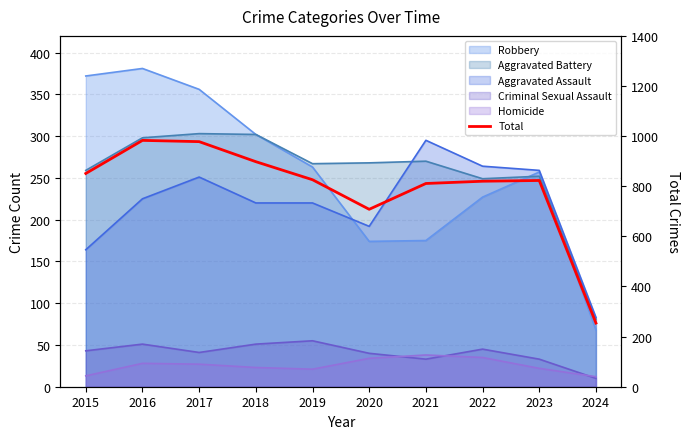

Reading left to right, what are all the values shown in this chart?

851	983	978	898	826	708	811	820	823	254